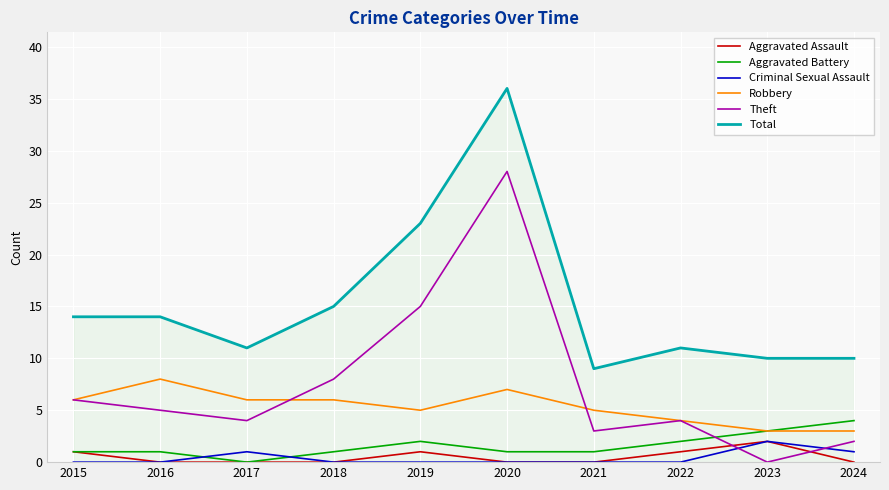

The value of Criminal Sexual Assault at 2019 is 0. True or false?

True